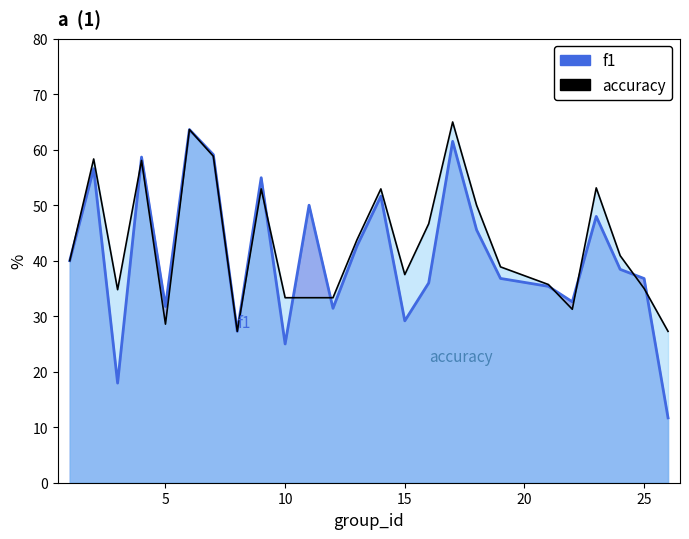

Reading left to right, transcribe all the data shown in this chart.

f1: 1=40.0	2=56.6	3=18.0	4=58.7	5=31.7	6=63.6	7=59.1	8=27.3	9=55.0	10=25.0	11=50.0	12=31.4	13=42.6	14=51.6	15=29.2	16=36.0	17=61.5	18=45.6	19=36.8	21=35.4	22=32.6	23=48.0	24=38.4	25=36.8	26=11.7
accuracy: 1=40.0	2=58.3	3=34.8	4=58.1	5=28.6	6=63.6	7=58.8	8=27.3	9=52.9	10=33.3	11=33.3	12=33.3	13=43.8	14=52.9	15=37.5	16=46.7	17=65.0	18=50.0	19=38.9	21=35.7	22=31.2	23=53.1	24=40.9	25=35.0	26=27.3